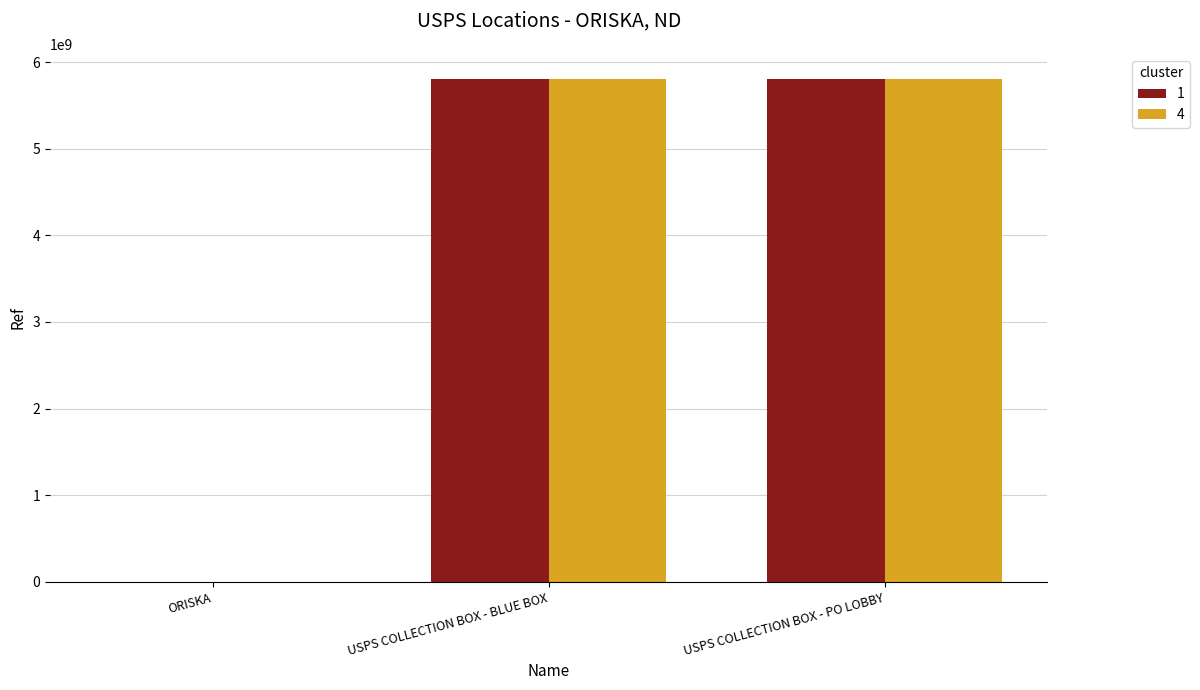

What is the total value across all series at USPS COLLECTION BOX - BLUE BOX?

11612600002